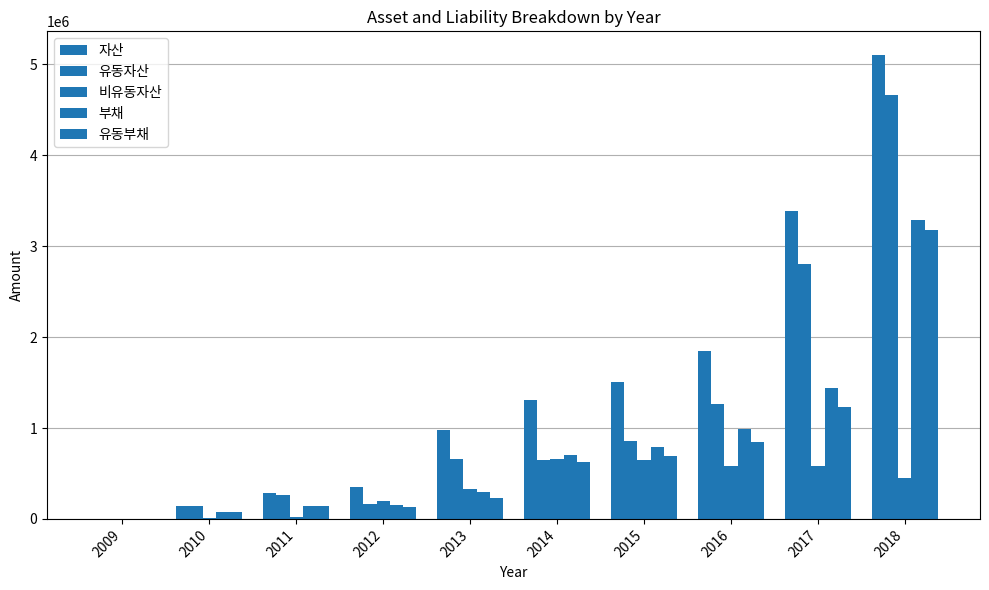

How many categories are shown in the chart?

10